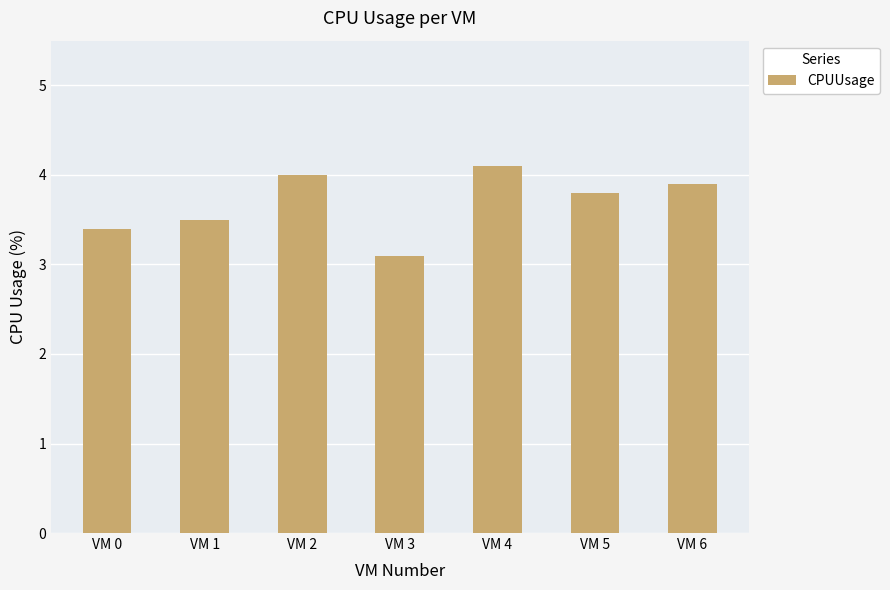

How many bars are there in total?

7